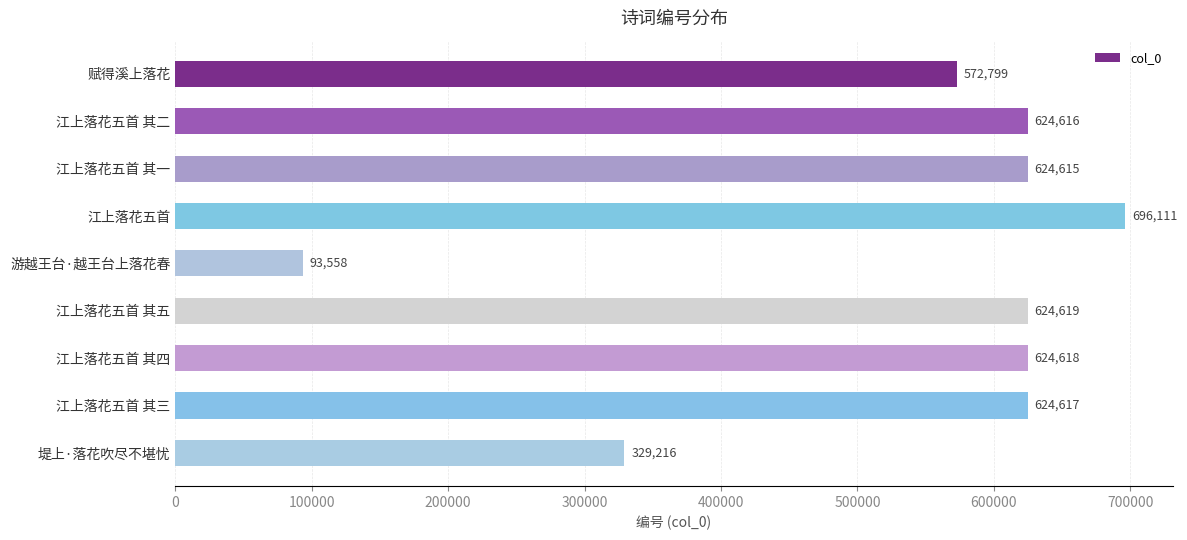

What is the value of the 9th bar from the top?

329216